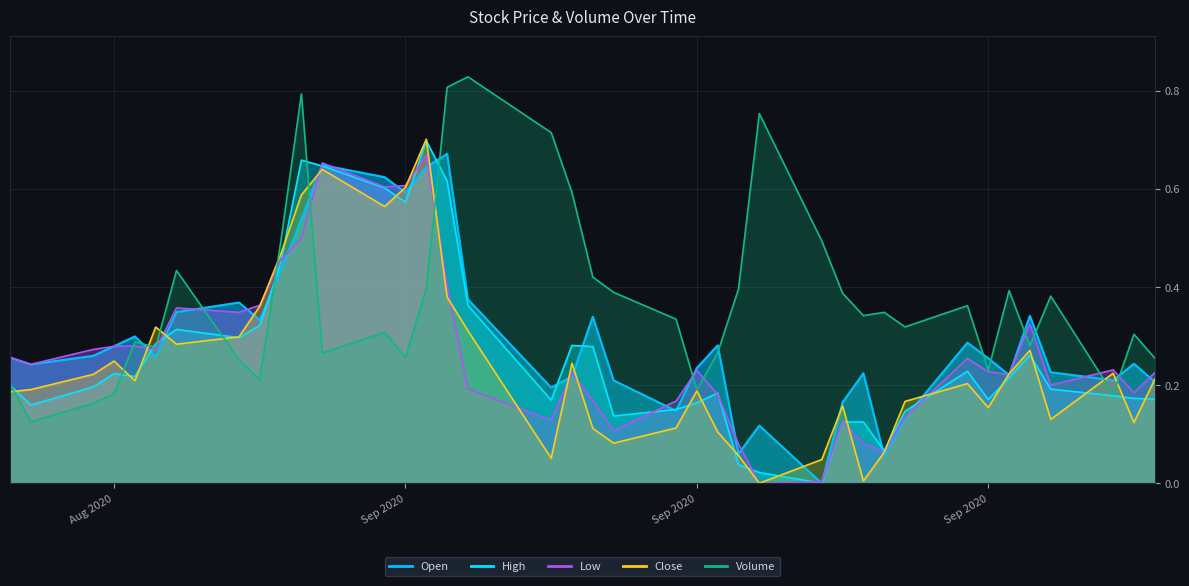

What is the maximum value for Volume?

0.8